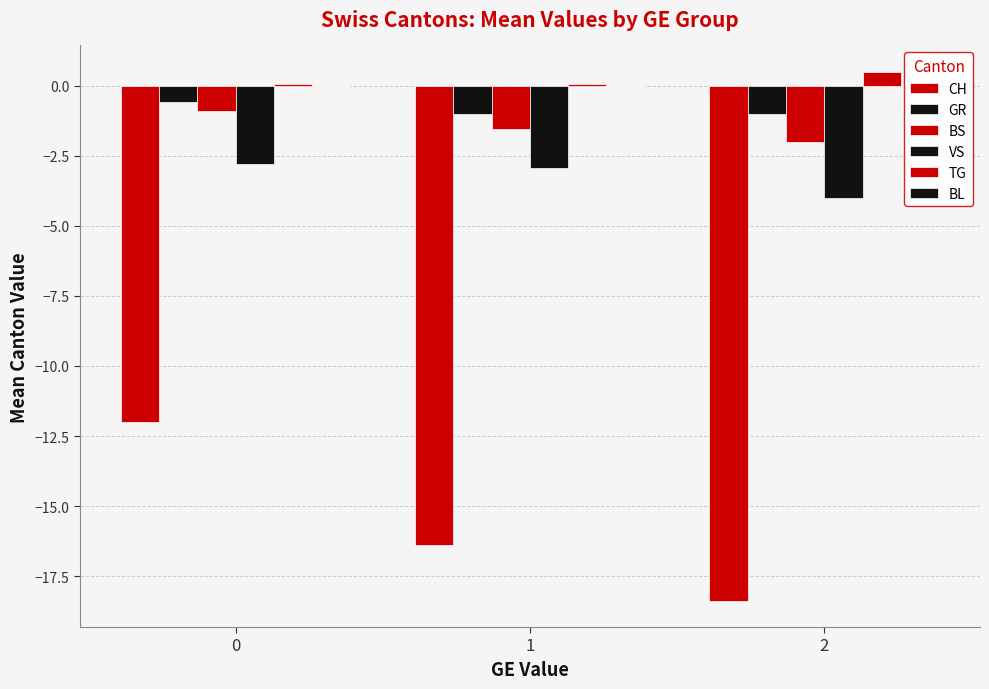

Is it true that BS equals -1.4 at 0?

False